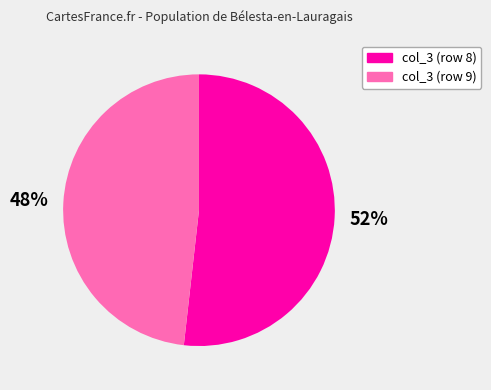

How many segments does this pie chart have?

2